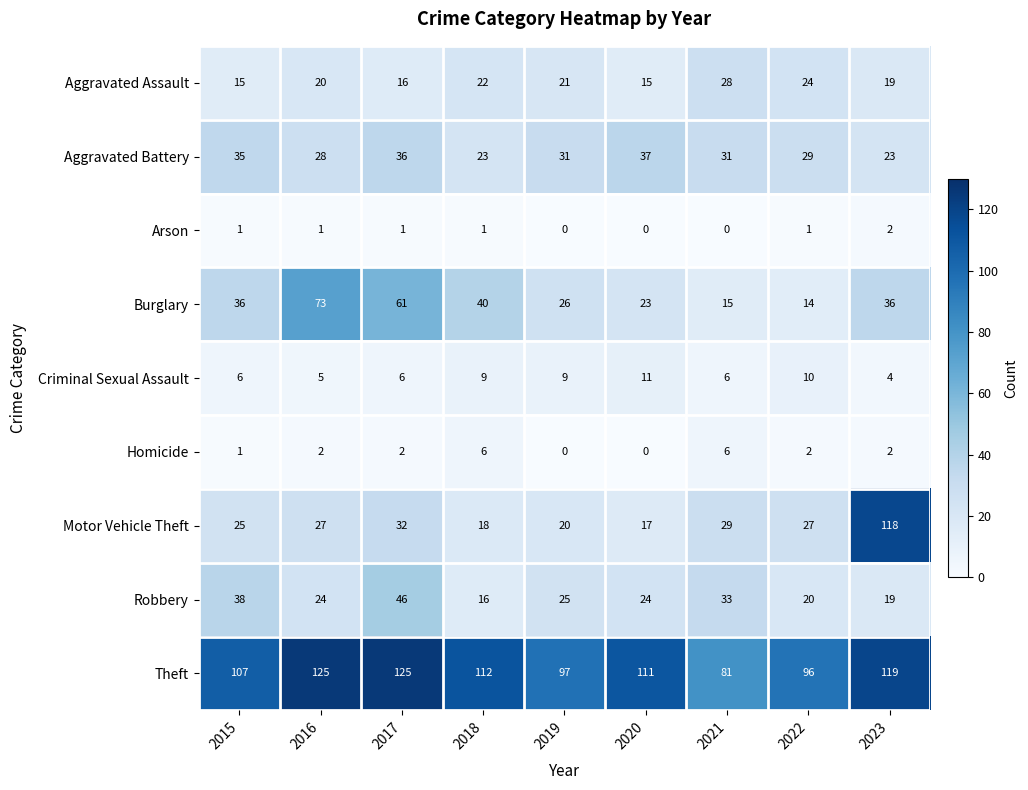

At how many categories does at least one series exceed 76?

9